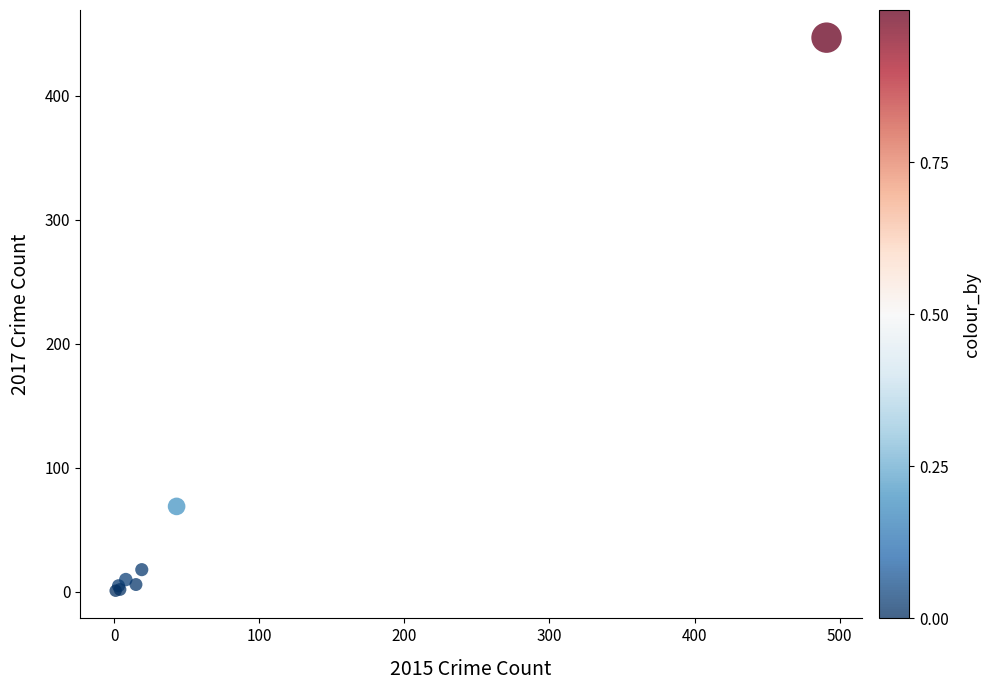

What Y value in the scatter plot is closest to 224?

69